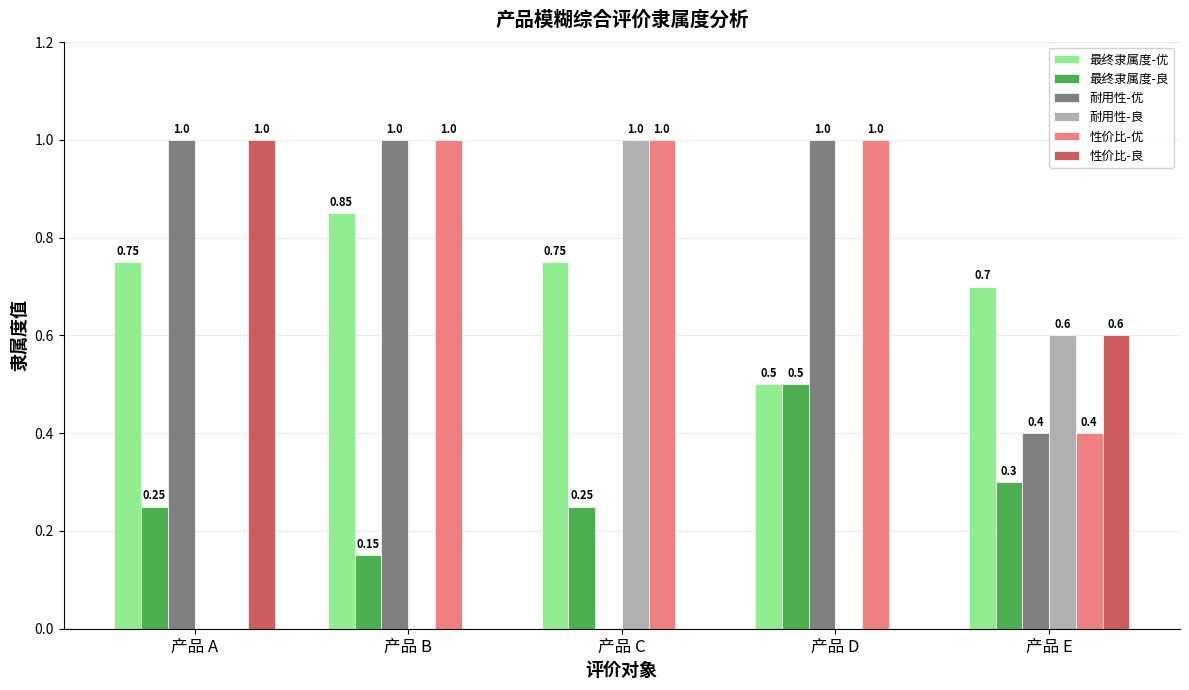

At which label does 耐用性-良 reach its peak?

产品 C